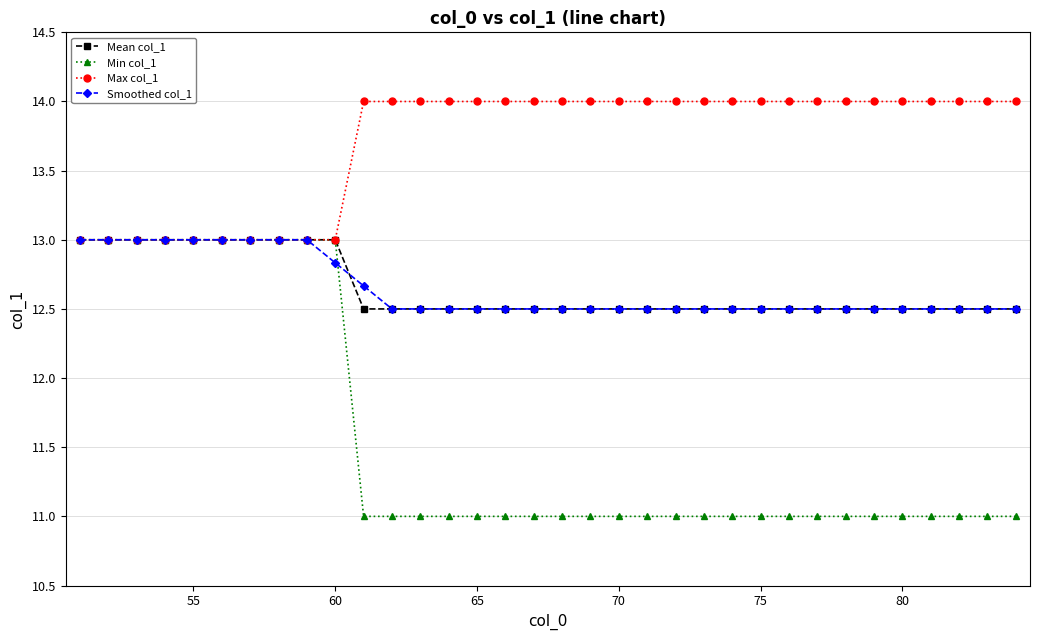

Is this an area chart (filled region under the line)?

No